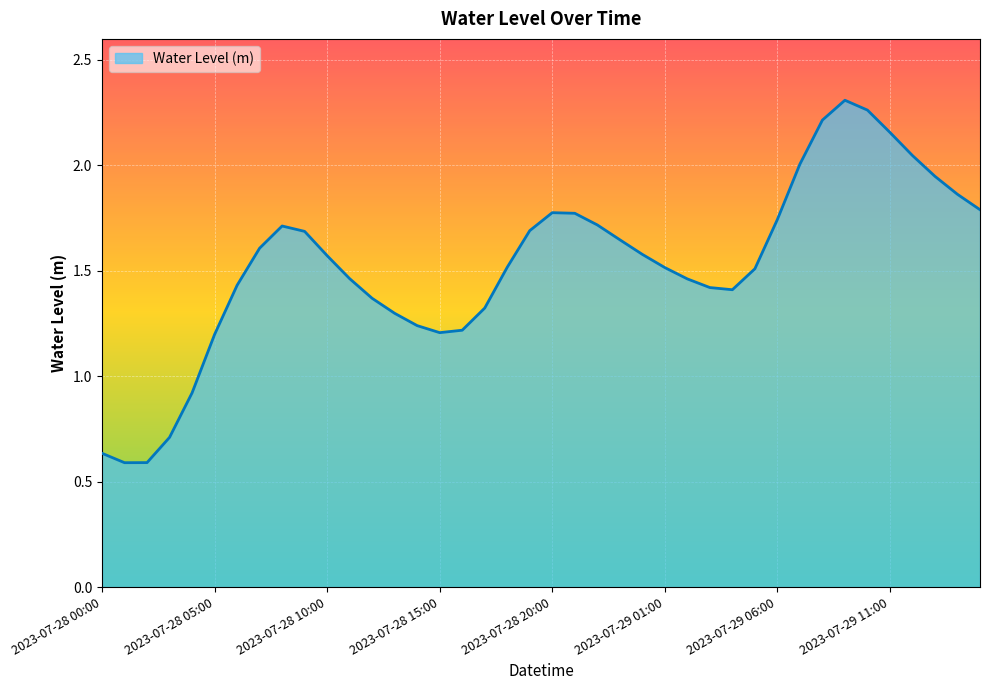

At which category does the chart reach its peak across all series?

2023-07-29 09:00